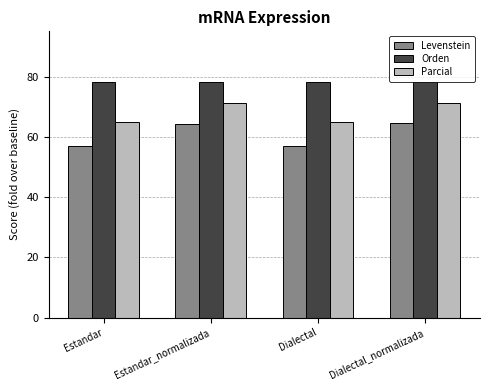

List the series in order of their overall mean, highest first.

Orden, Parcial, Levenstein